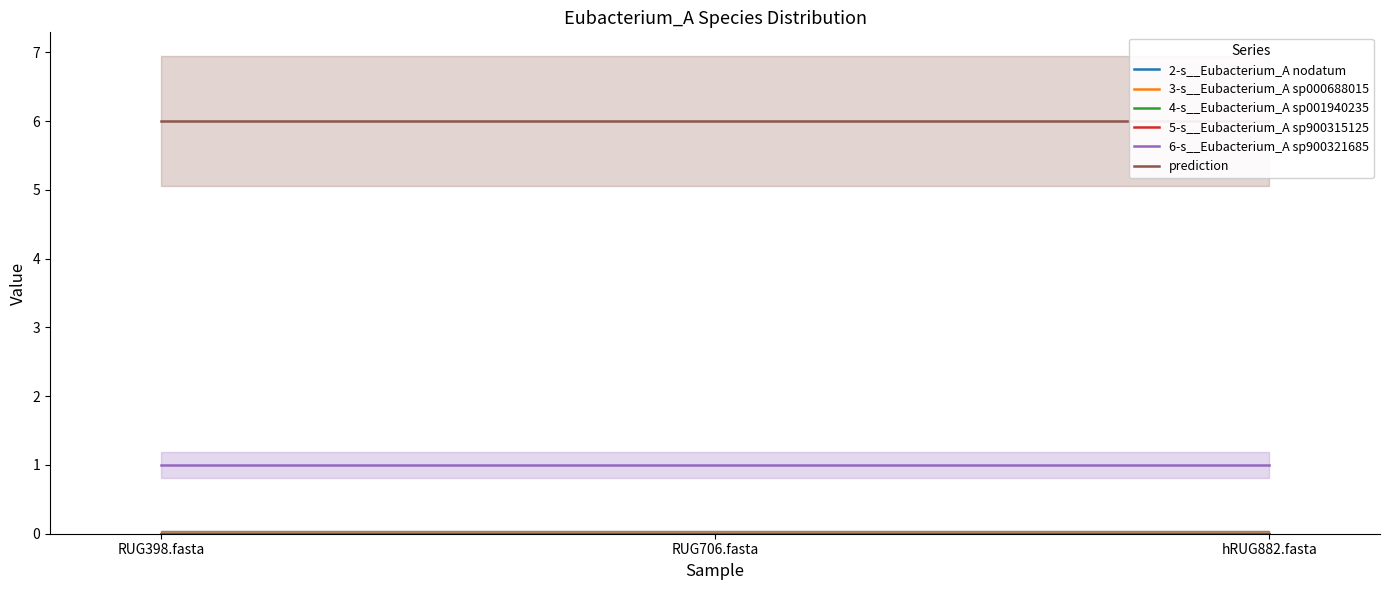

Is it true that 3-s__Eubacterium_A sp000688015 equals 0 at RUG398.fasta?

True